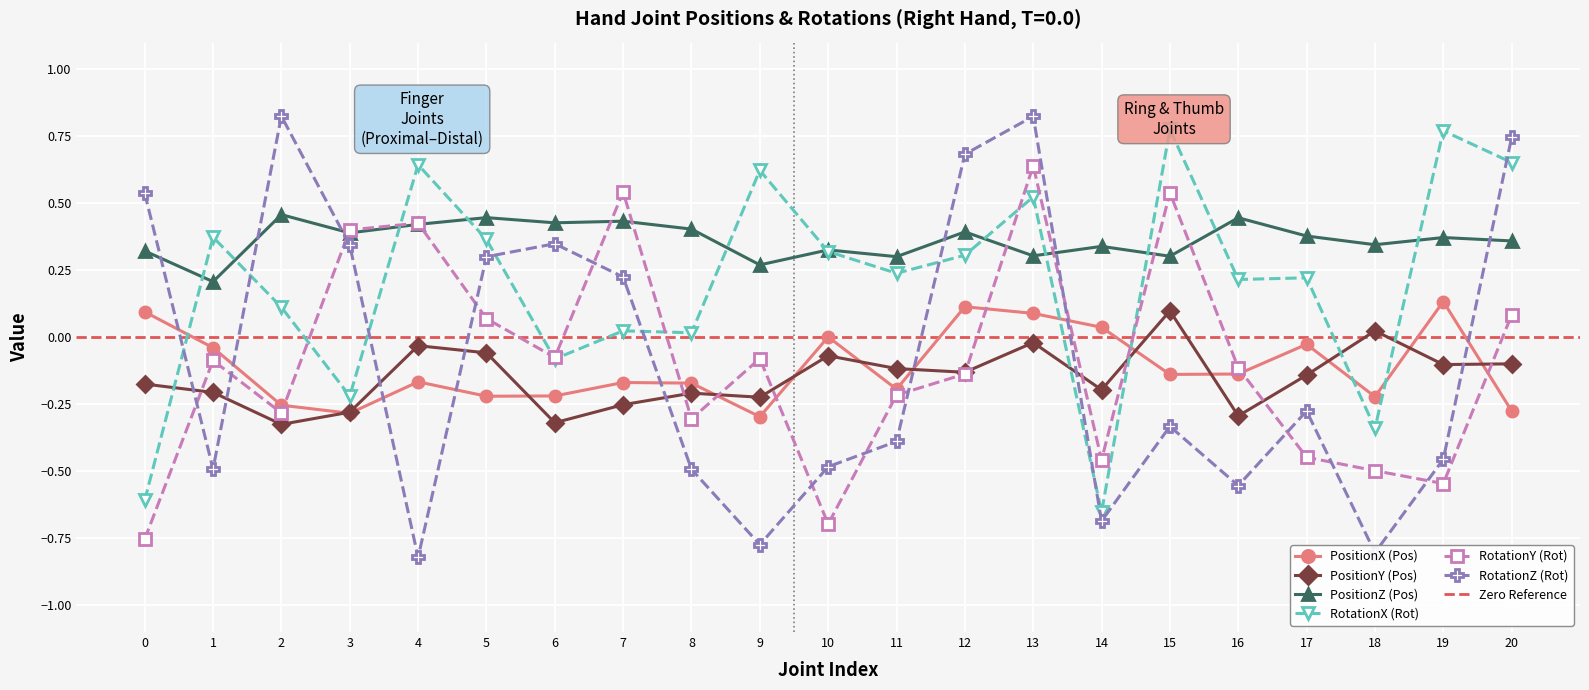

True or false: RotationZ (Rot) and PositionZ (Pos) cross at least once.

True